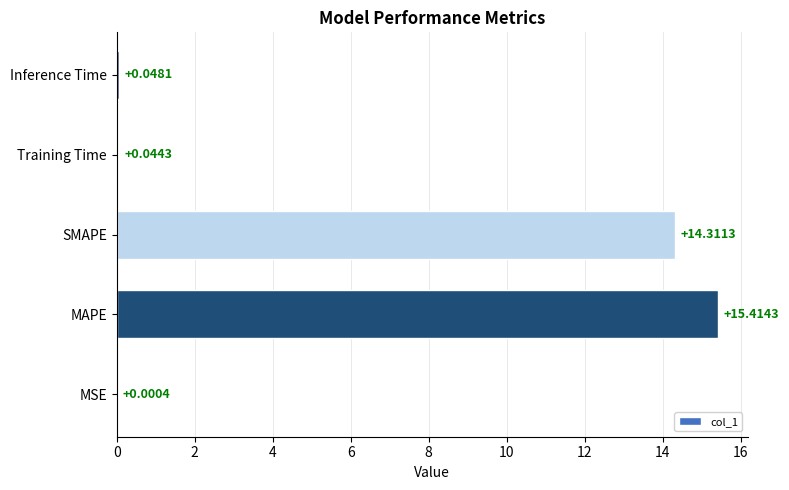

What is the sum of all values?

29.8